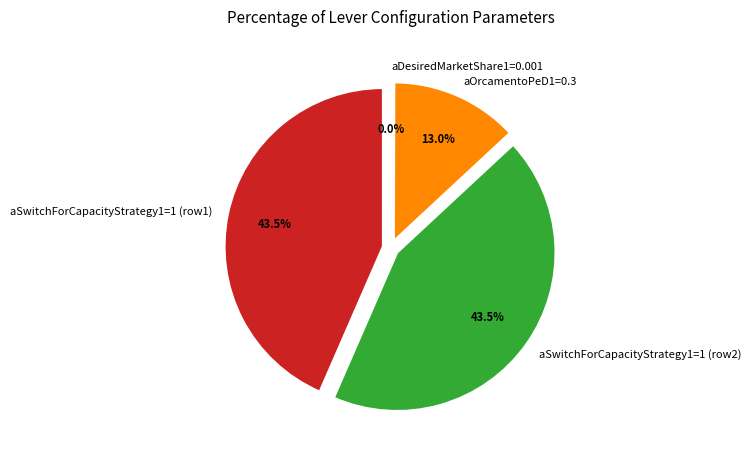

What is the smallest slice in the pie chart?

aDesiredMarketShare1=0